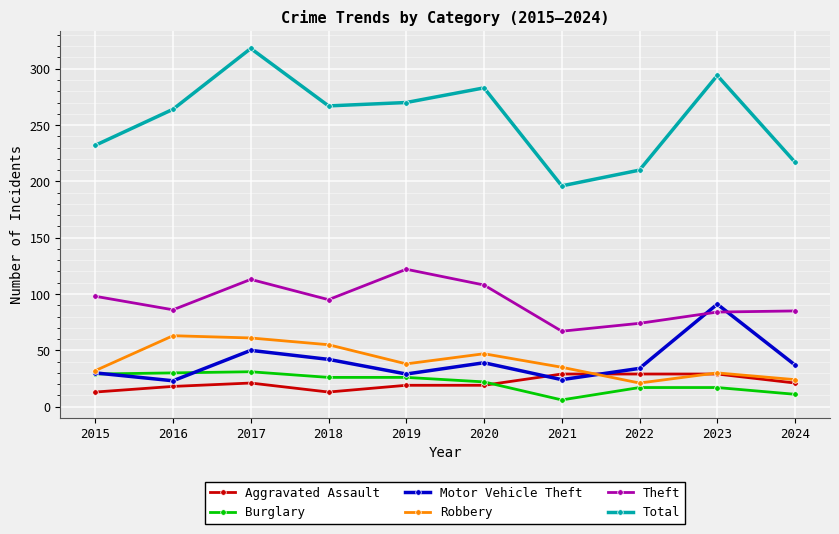

In Robbery, how many points are higher than both neighbors (excluding endpoints)?

3